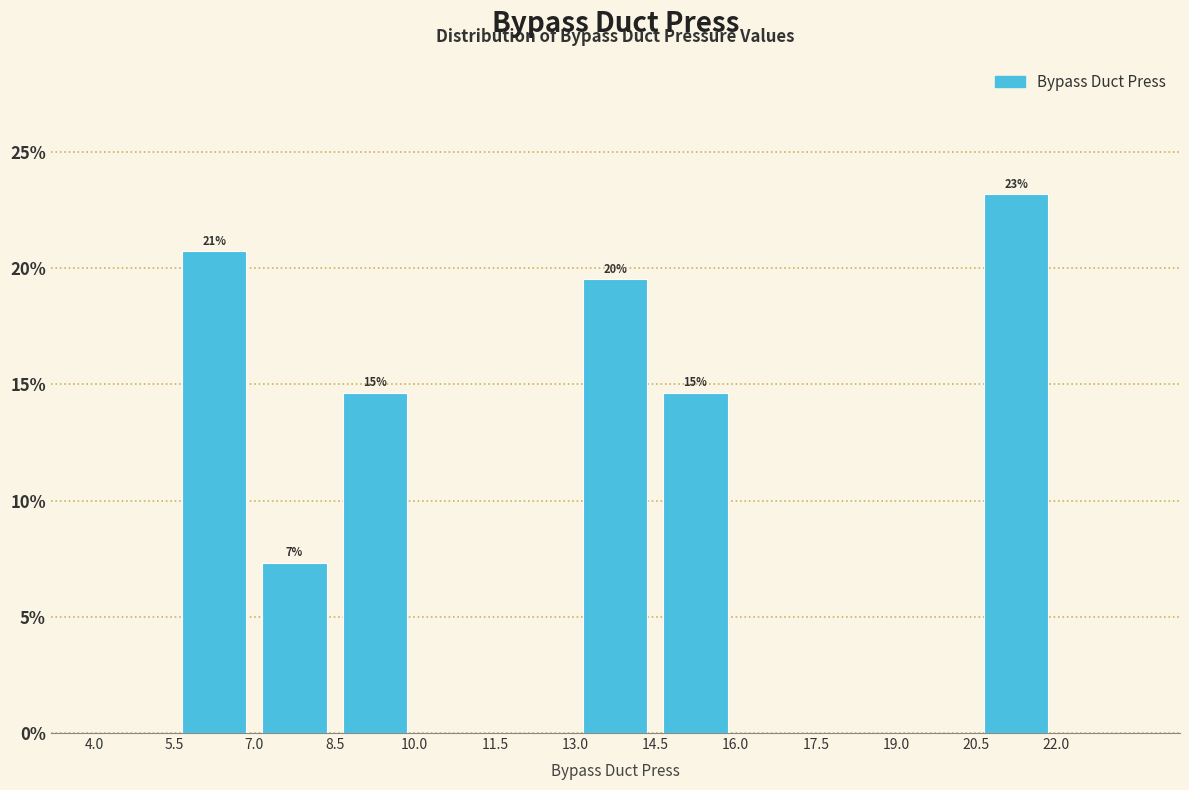

Over which range of the x-axis is the bar tallest?

20.5 to 22.0